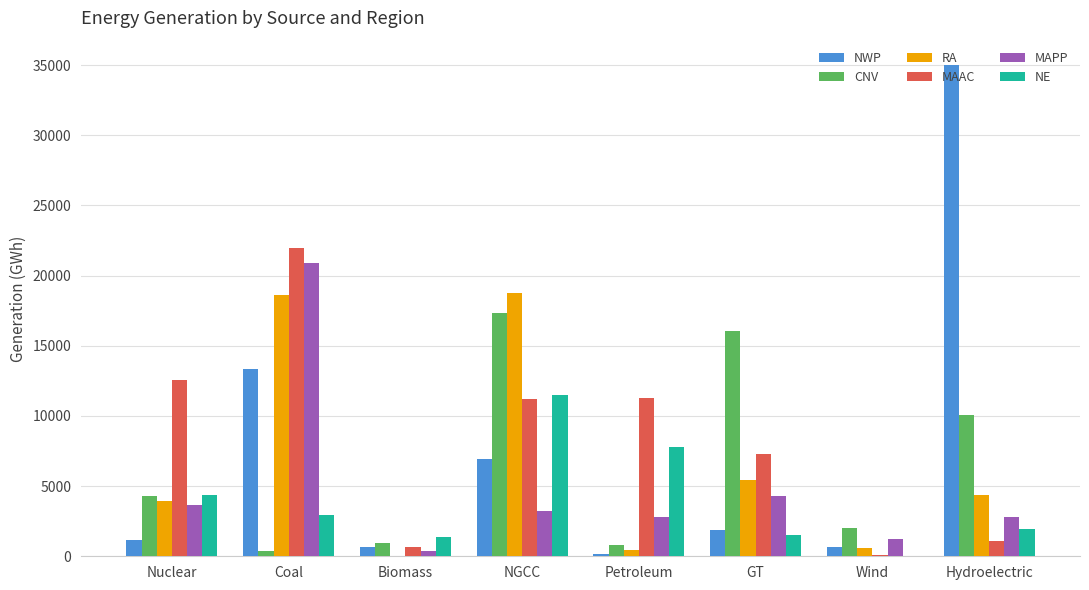

At which label does MAAC reach its peak?

Coal